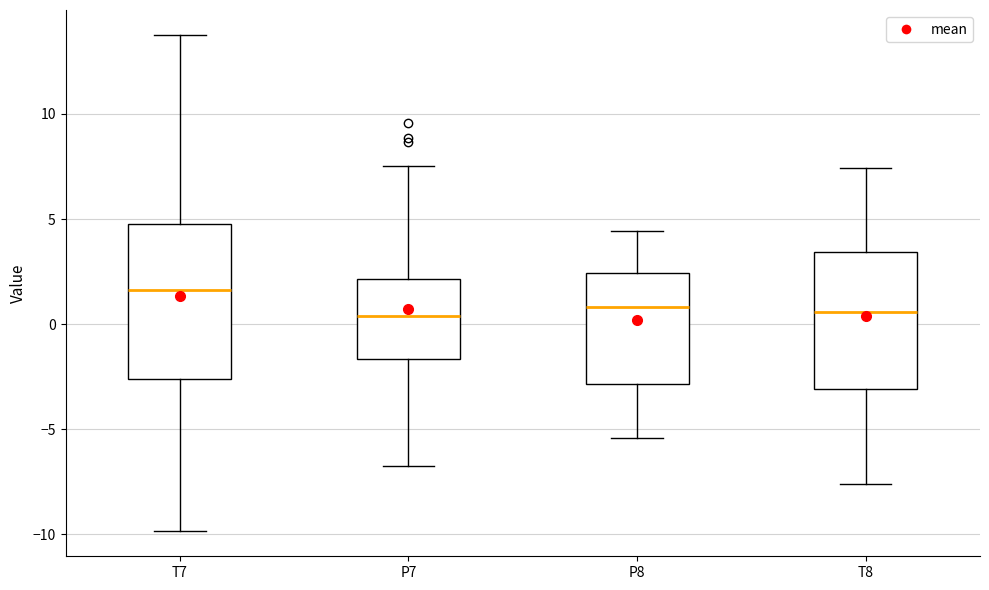

Reading left to right, transcribe this box plot: for each box, give where its median line is, the range the box spans, and where its two whiskers end, as read against the y-axis. The values are not printed on the chart, so give them approximately, as read against the axis.

T7: median 1.5, box -2.5 to 5.0, whiskers -10.0 to 14.0
P7: median 0.5, box -1.5 to 2.0, whiskers -7.0 to 7.5
P8: median 1.0, box -3.0 to 2.5, whiskers -5.5 to 4.5
T8: median 0.5, box -3.0 to 3.5, whiskers -7.5 to 7.5